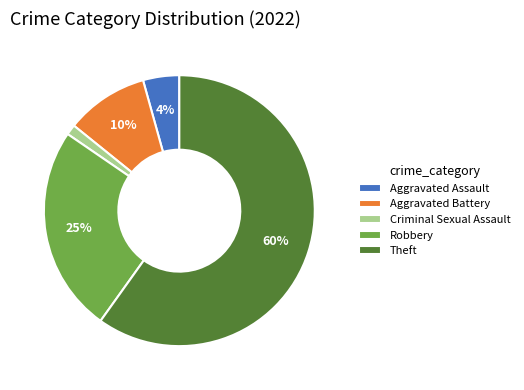

Which has a higher value, Aggravated Assault or Robbery?

Robbery